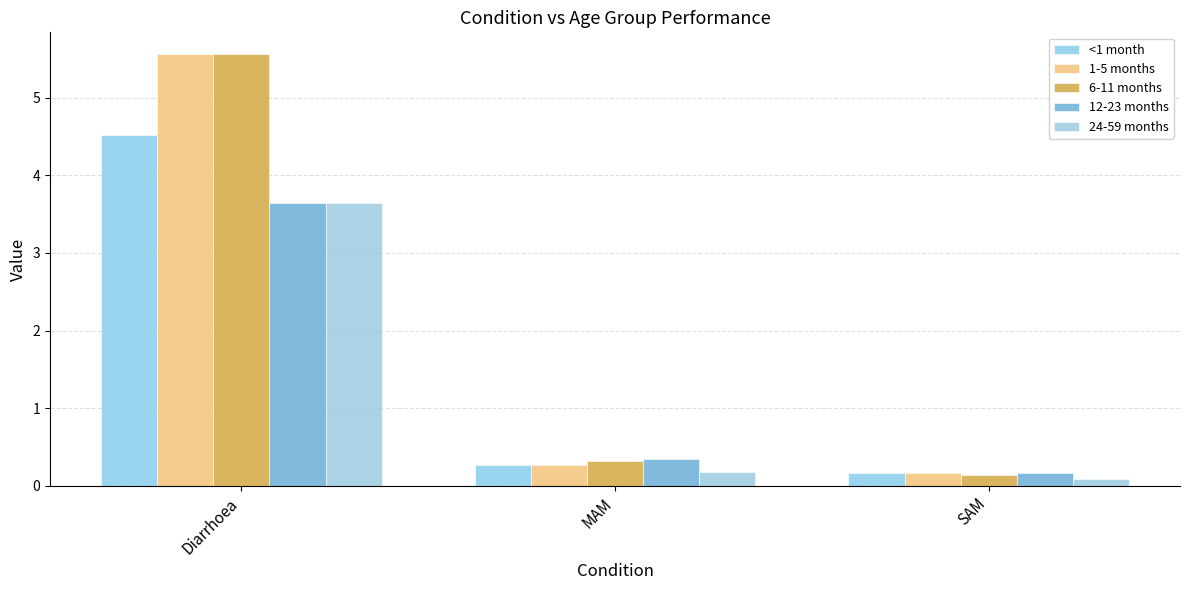

Reading left to right, list all the values displayed in this chart.

<1 month: Diarrhoea=4.5	MAM=0.3	SAM=0.2
1-5 months: Diarrhoea=5.6	MAM=0.3	SAM=0.2
6-11 months: Diarrhoea=5.6	MAM=0.3	SAM=0.1
12-23 months: Diarrhoea=3.6	MAM=0.3	SAM=0.2
24-59 months: Diarrhoea=3.6	MAM=0.2	SAM=0.1